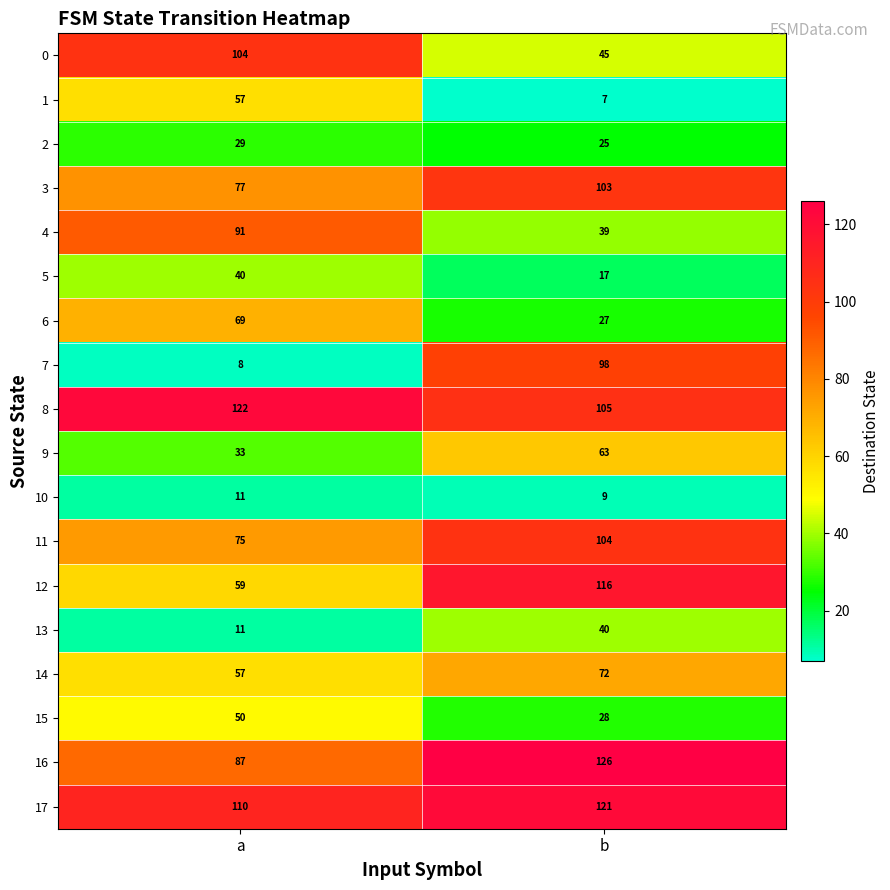

What is the total value across all series at a?

1090